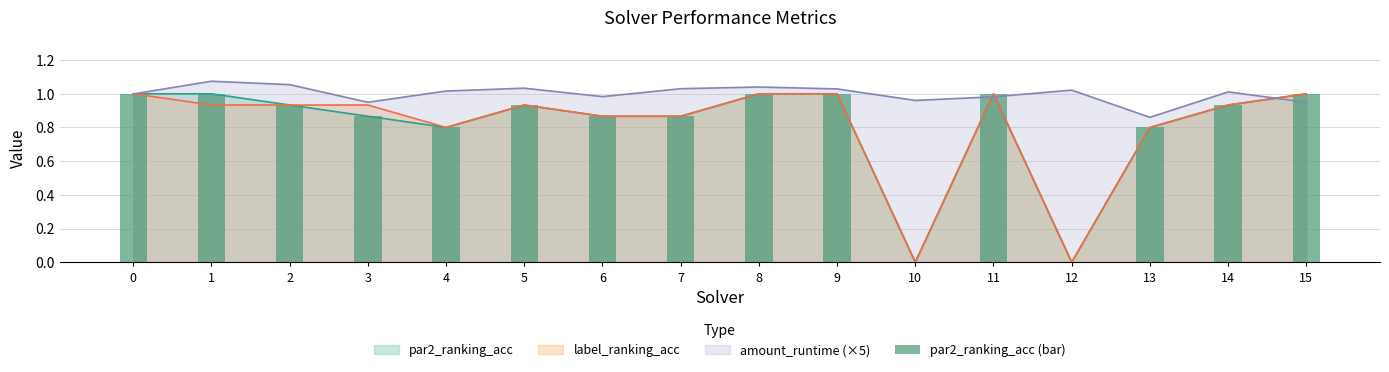

What is the sum of the values at 7 and 11?

1.9